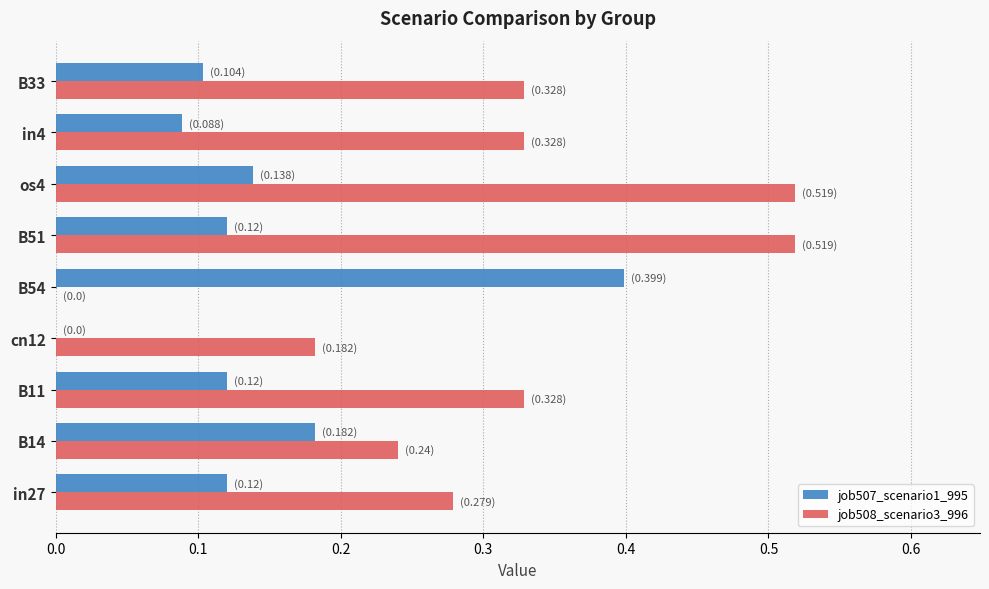

Count the number of data series in this chart.

2